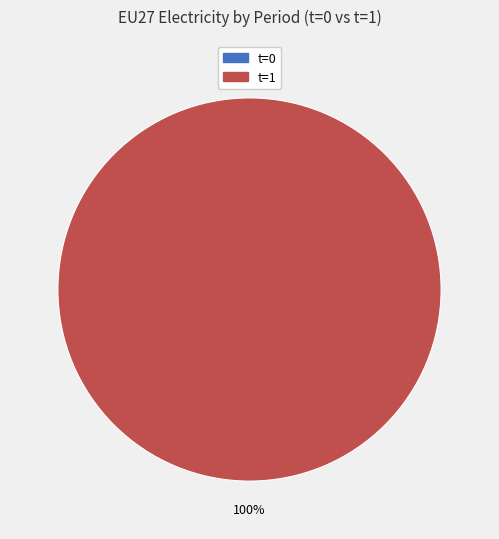

What percentage is the 1 slice, to the nearest percent?

100%